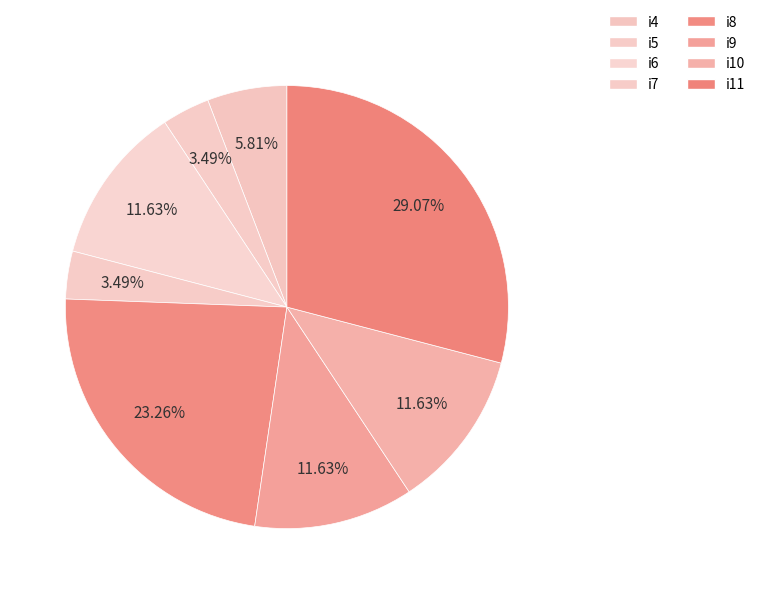

Is there any slice that represents more than half of the pie?

No